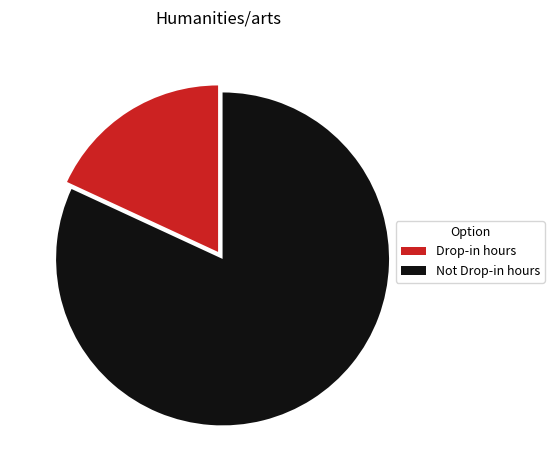

Do Drop-in hours and Not Drop-in hours together represent more than half of the pie?

Yes